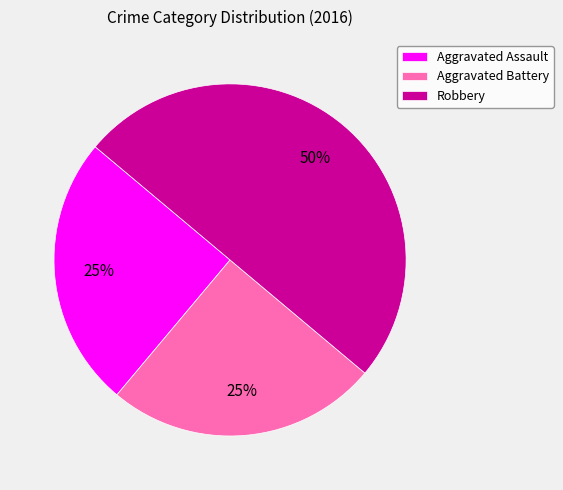

Approximately how many times larger is the value at Aggravated Battery compared to Aggravated Assault?

1.0